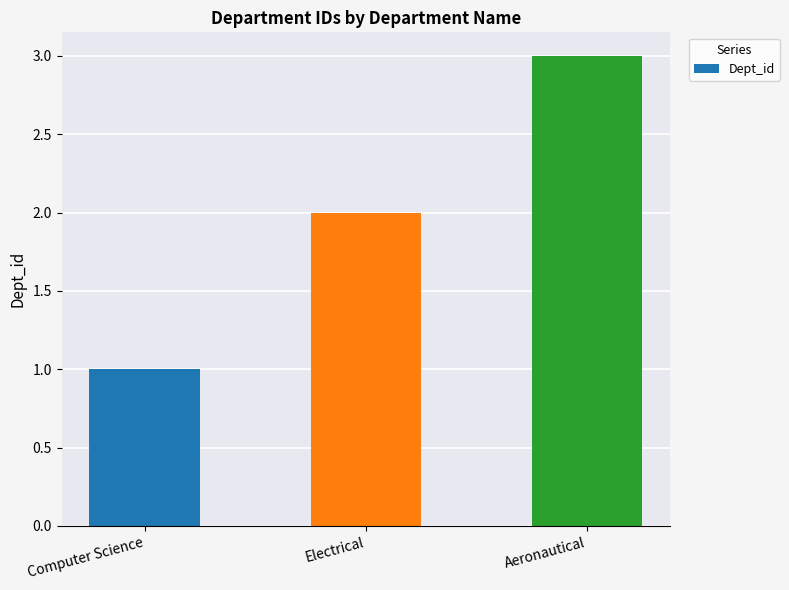

What is the ratio of the value at Aeronautical to the value at Electrical?

1.5